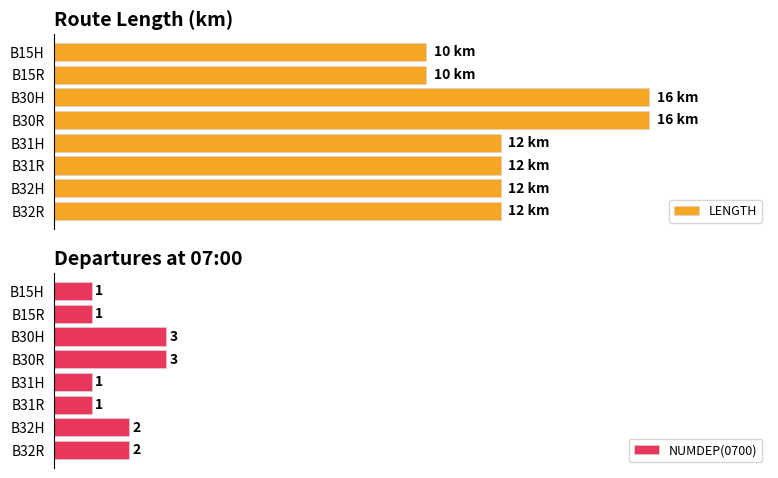

What is the difference between the maximum and second lowest values in the NUMDEP(0700) series?

2